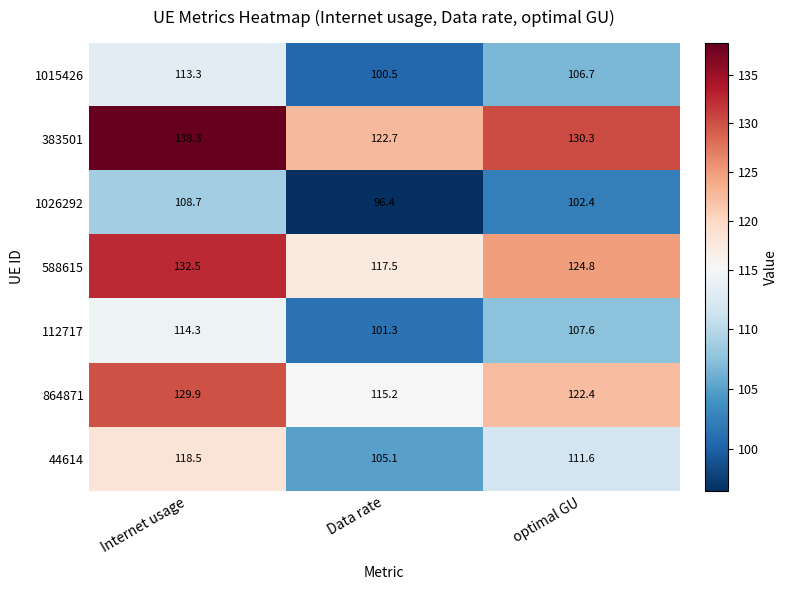

At how many categories does at least one series exceed 119?

3